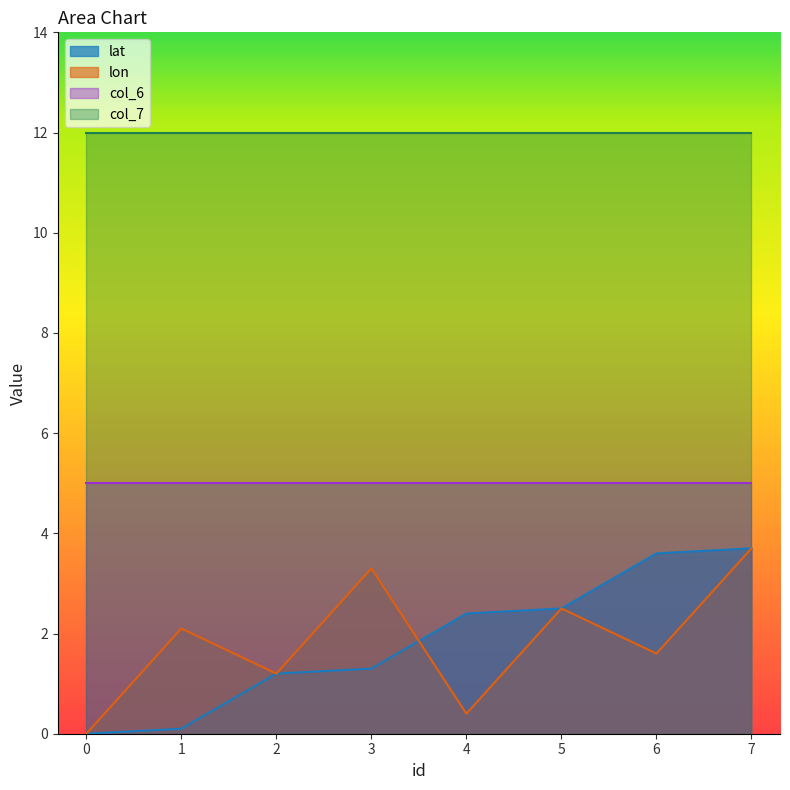

What is the highest value of the lat series?

3.7